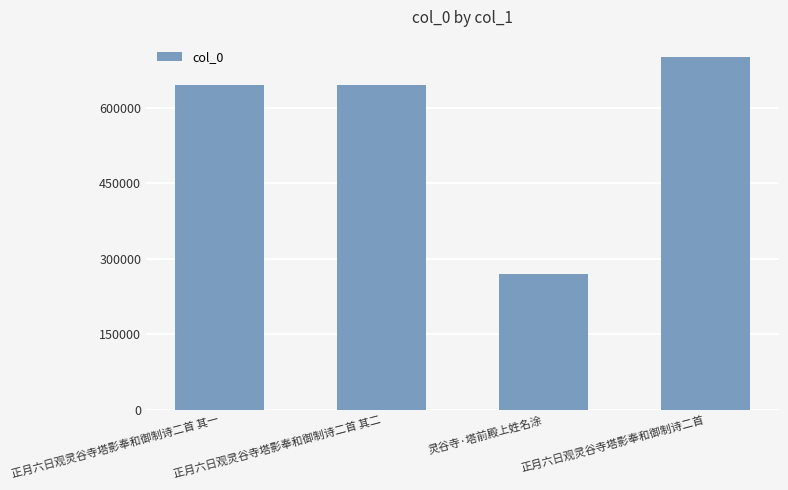

The value at 灵谷寺·塔前殿上姓名涂 is 268913. True or false?

True